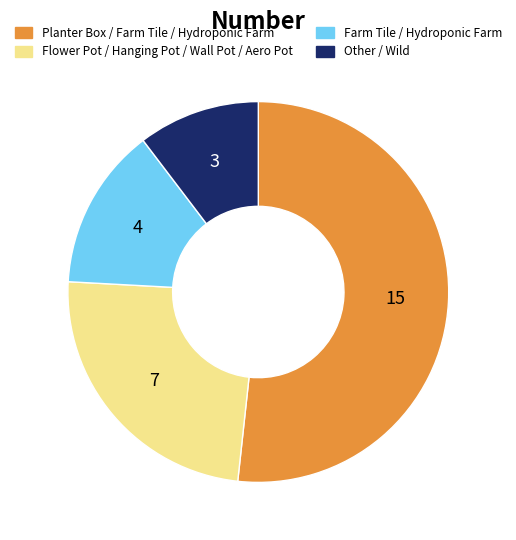

Does Planter Box / Farm Tile / Hydroponic Farm represent more than half of the total?

Yes